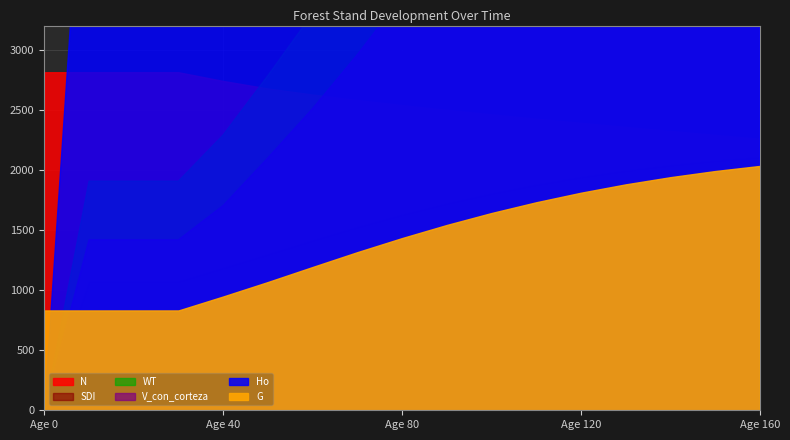

At how many categories does at least one series exceed 2466?

10